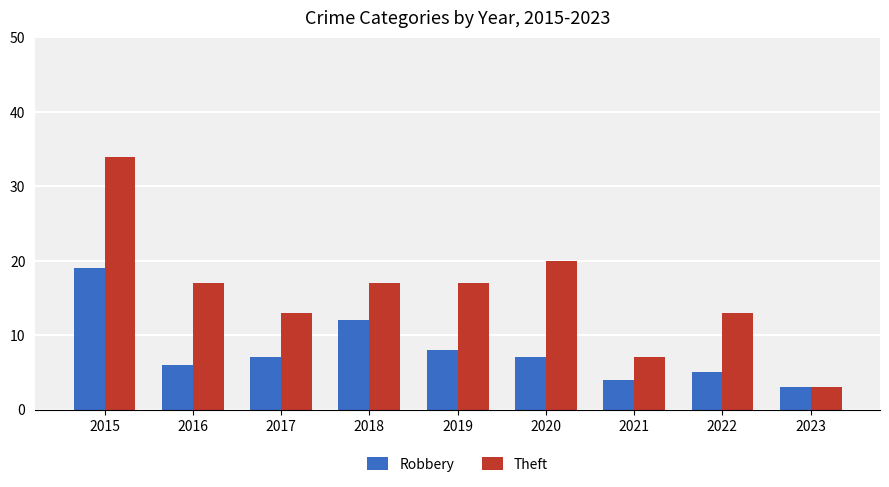

Is it true that Theft equals 13 at 2017?

True